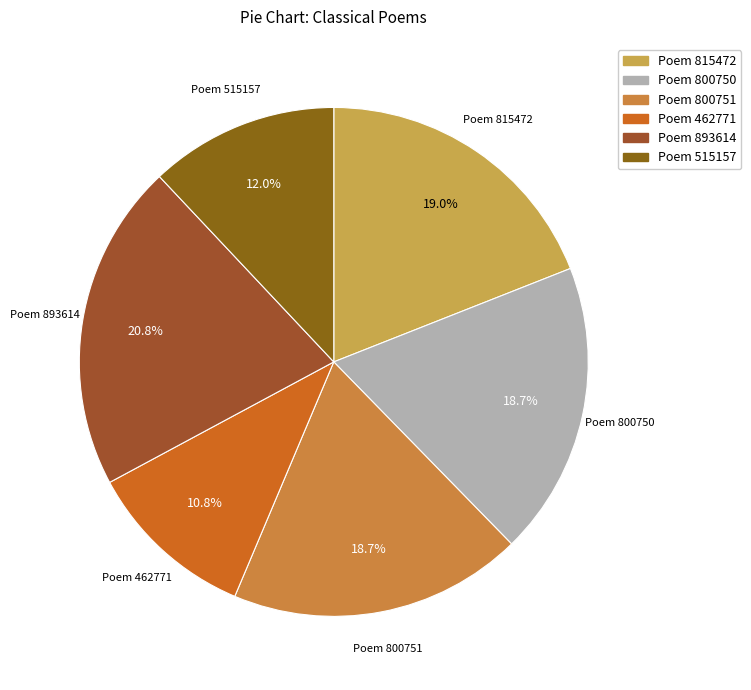

To the nearest percent, what is the difference between the largest and smallest slice percentages?

10%